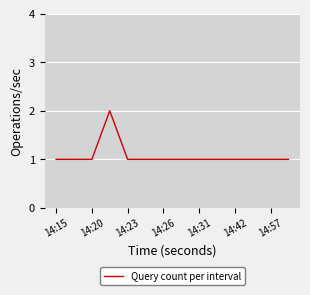

Reading left to right, extract all data points from this chart.

1	1	1	2	1	1	1	1	1	1	1	1	1	1